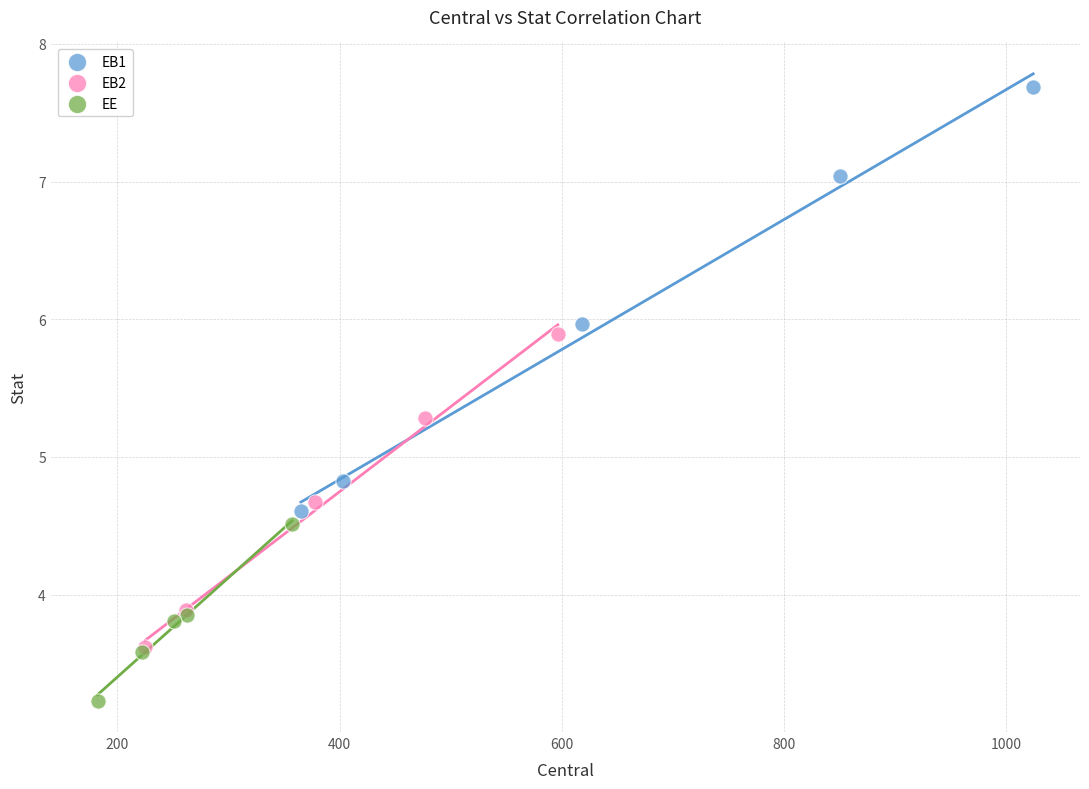

Which series has the widest spread of Y values?

EB1